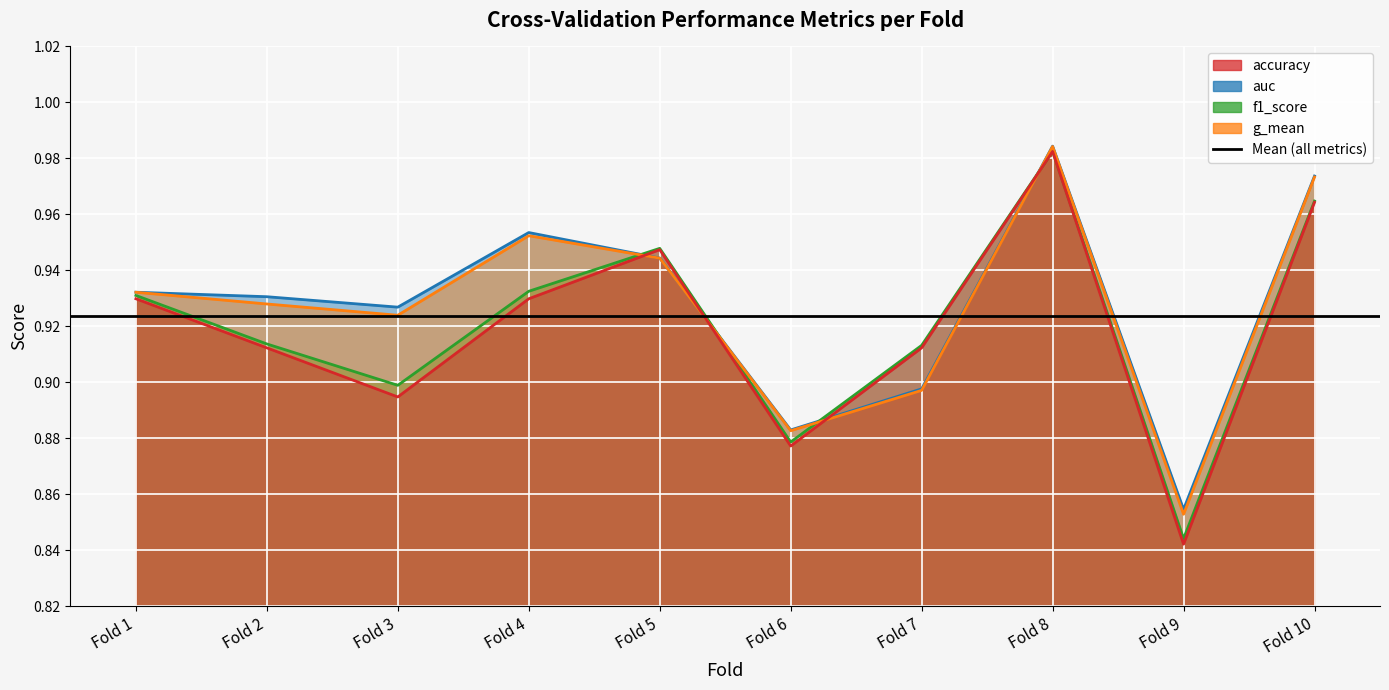

What is the value of the auc point at the 4th from the left?

1.0